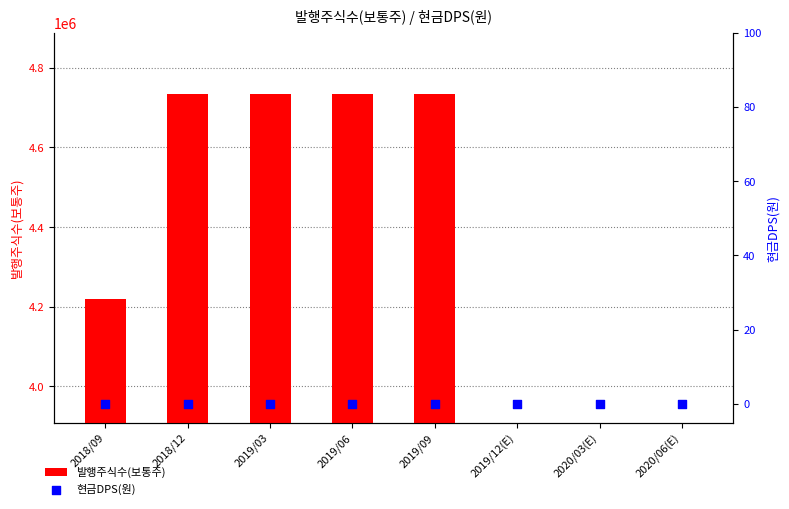

Which series reaches the maximum Y coordinate?

발행주식수(보통주)